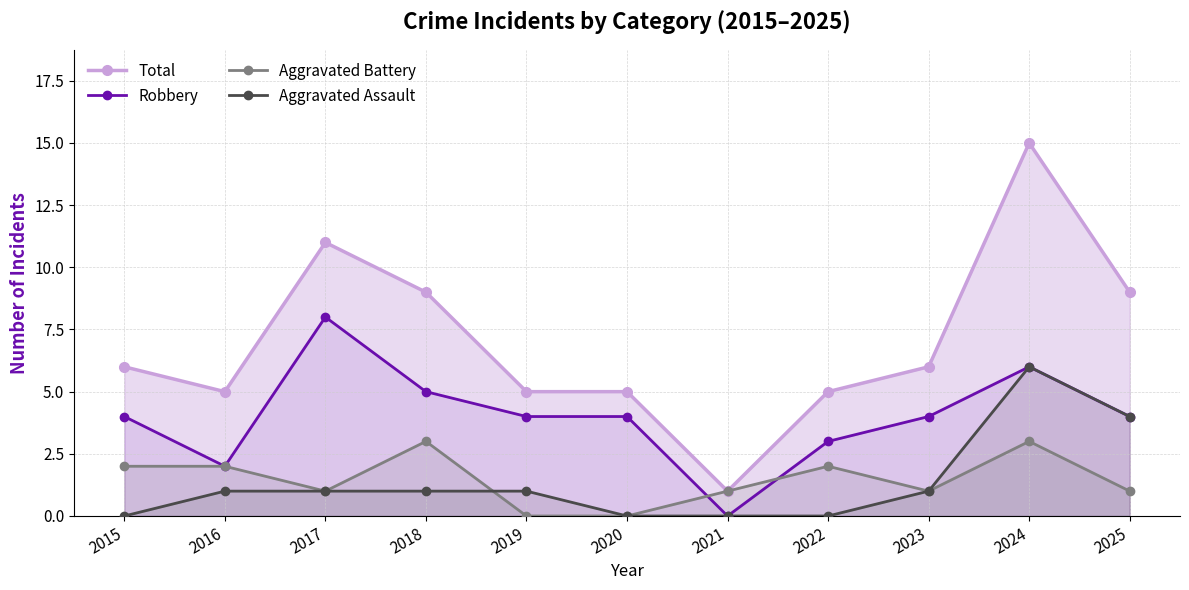

What is the value of the Aggravated Battery point at the 2nd from the left?

2